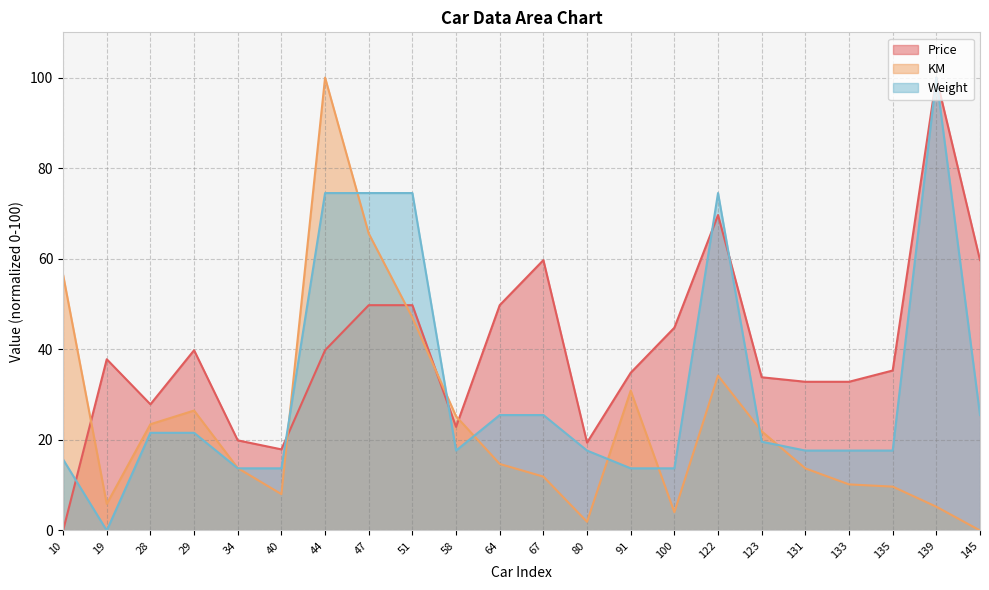

True or false: KM and Weight intersect in this chart.

True